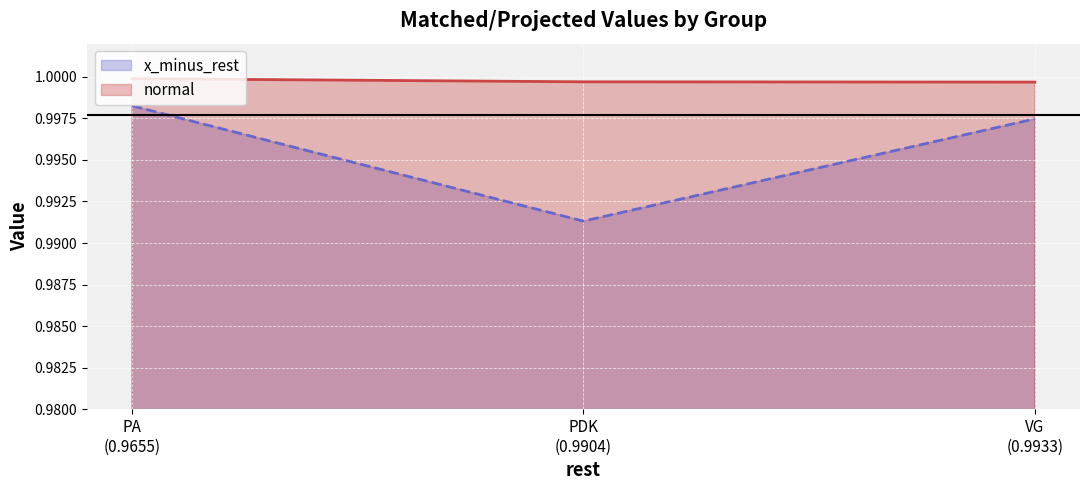

At how many categories does at least one series exceed 0?

3